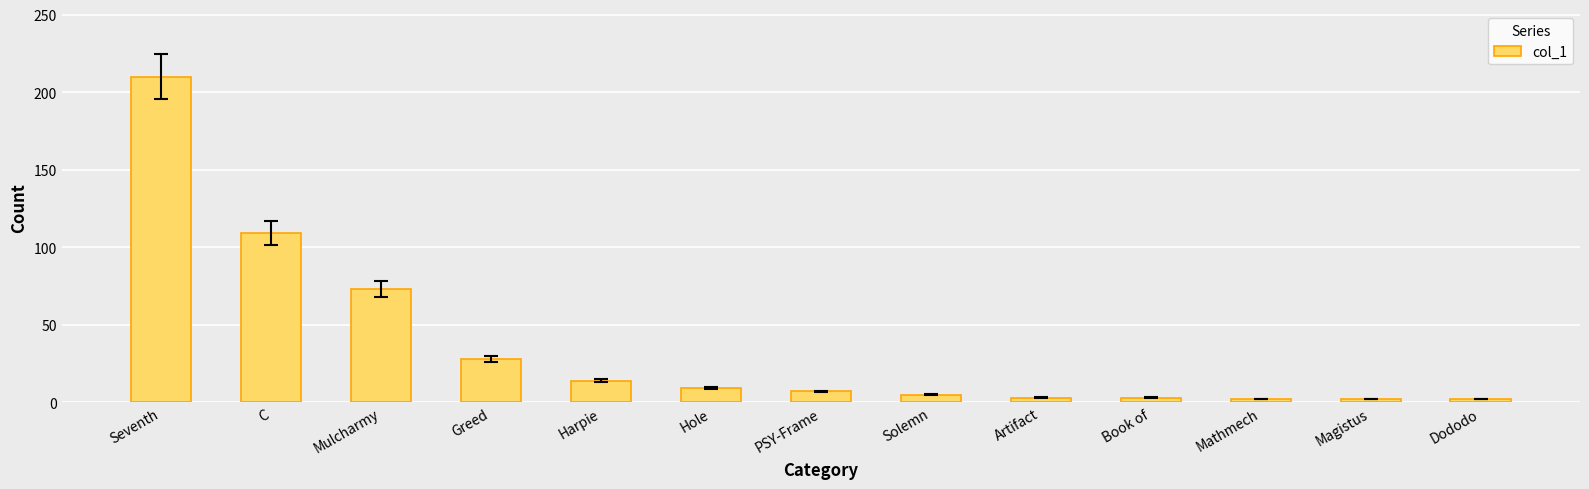

What is the minimum value shown in the chart?

2